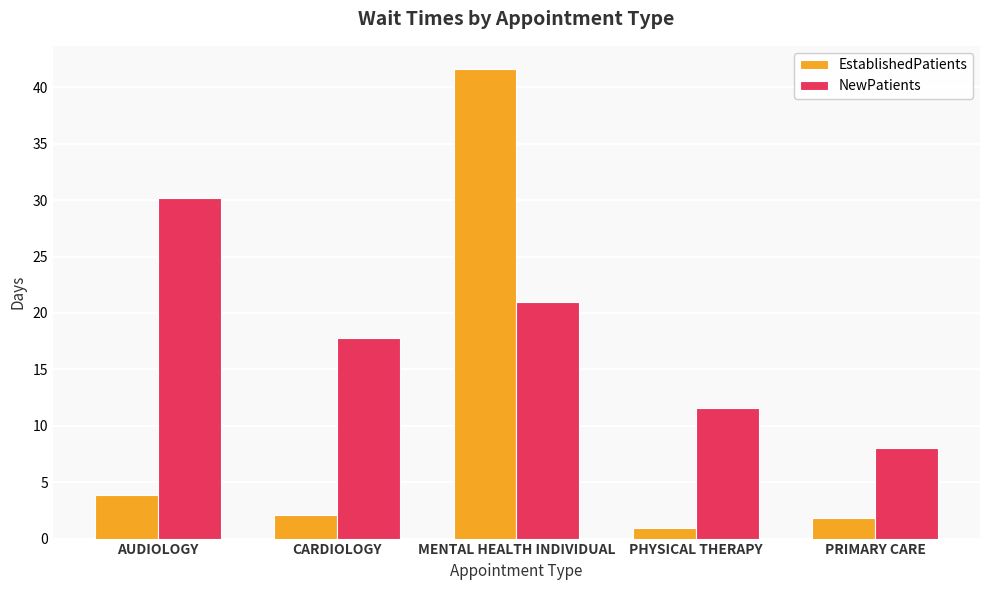

What is the spread (max minus min) of values at MENTAL HEALTH INDIVIDUAL?

20.6